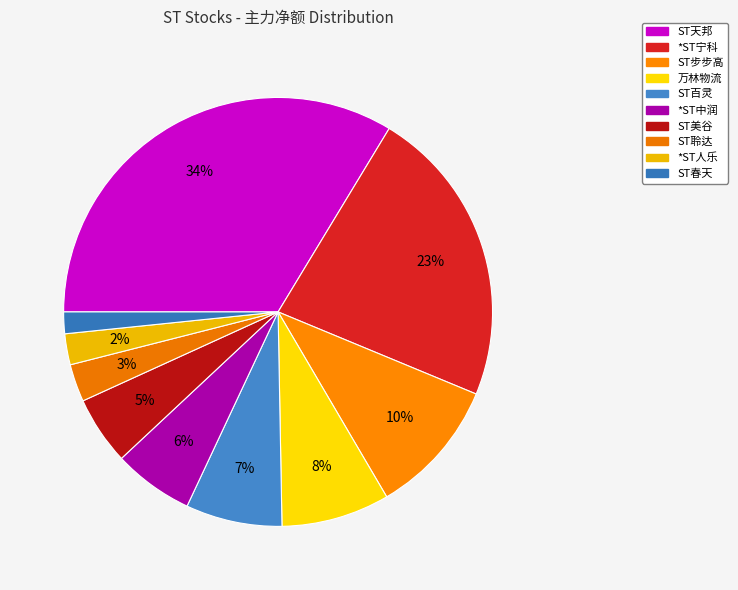

How many slices are in this pie chart?

10